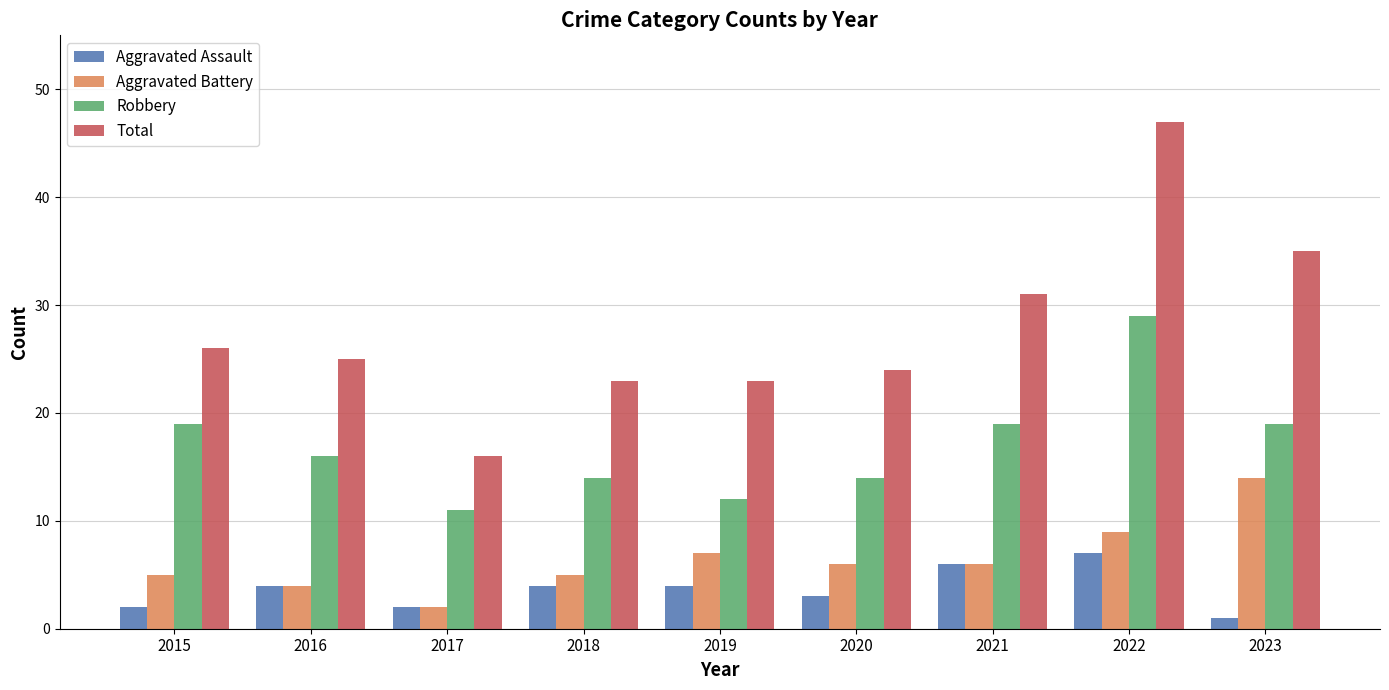

Is the value of Aggravated Assault at 2017 greater than the value of Robbery at 2021?

No